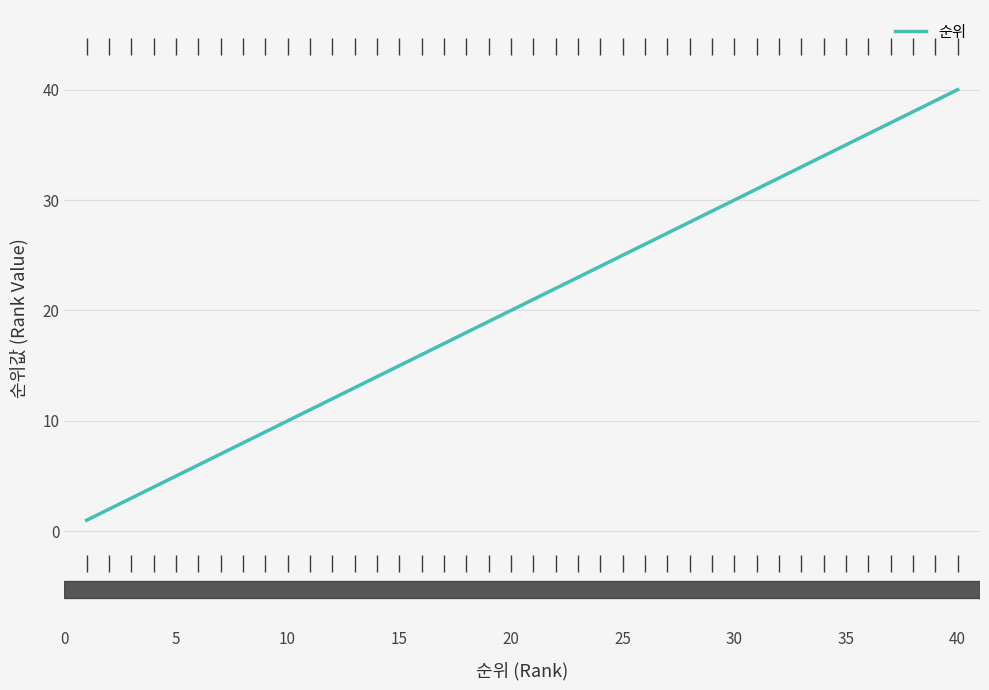

What is the greatest value displayed?

40.0